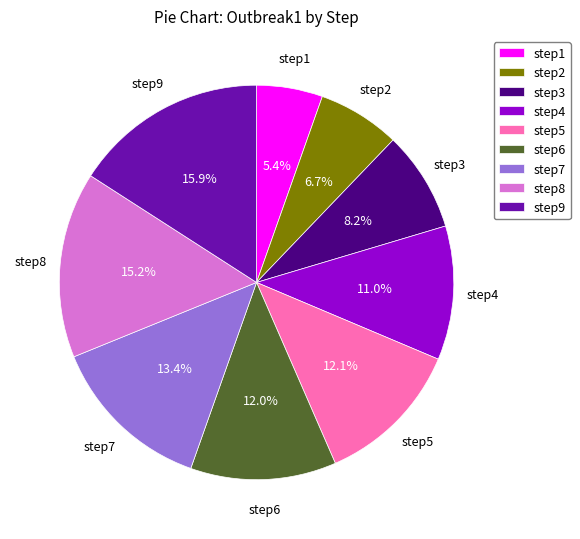

How many slices are in this pie chart?

9